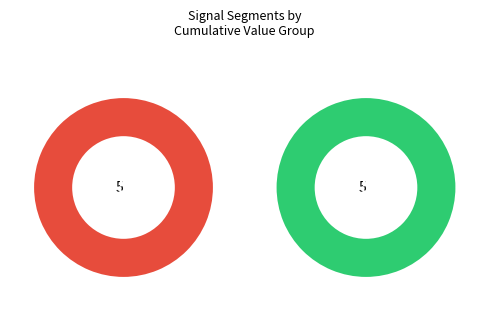

To the nearest percent, what is the combined percentage of segment 4 and segment 3?

10%